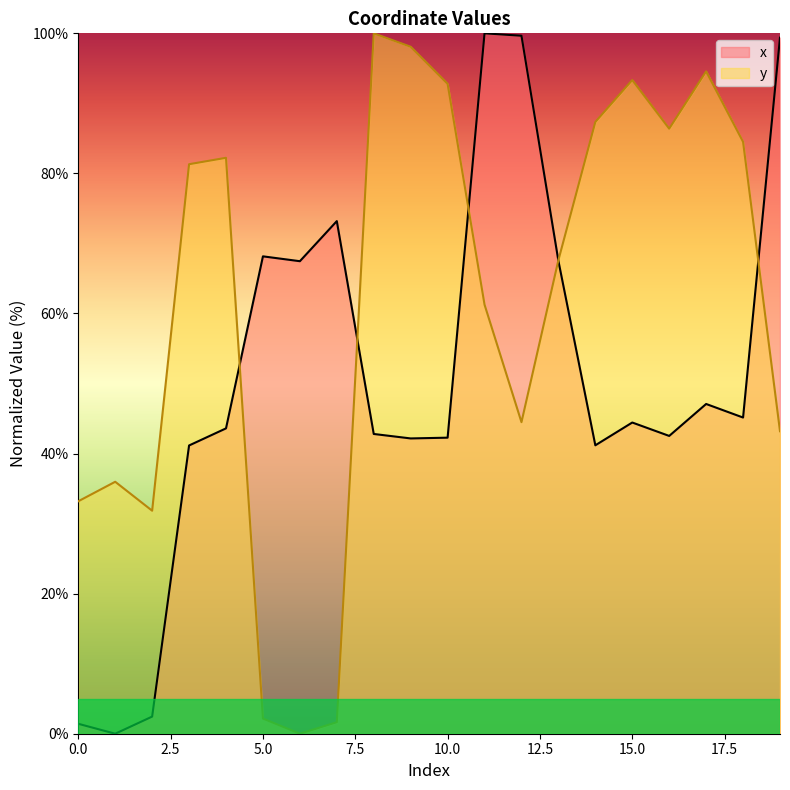

What is the difference between the maximum and minimum values in the y series?

100.0